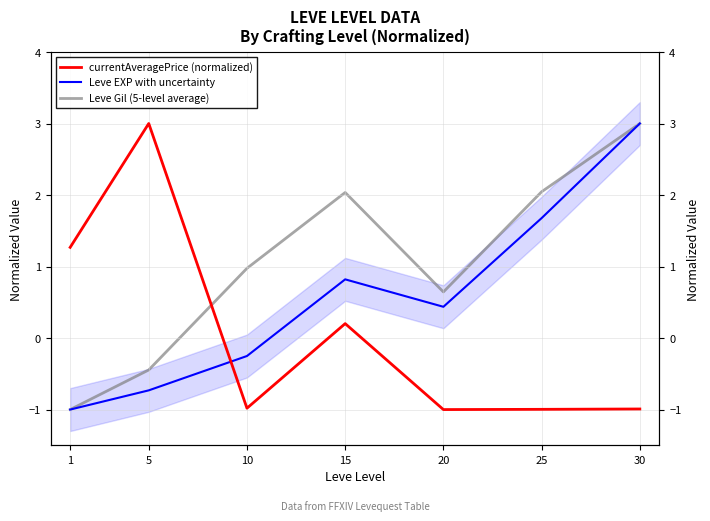

The value of currentAveragePrice (normalized) at 5 is 3.0. True or false?

True